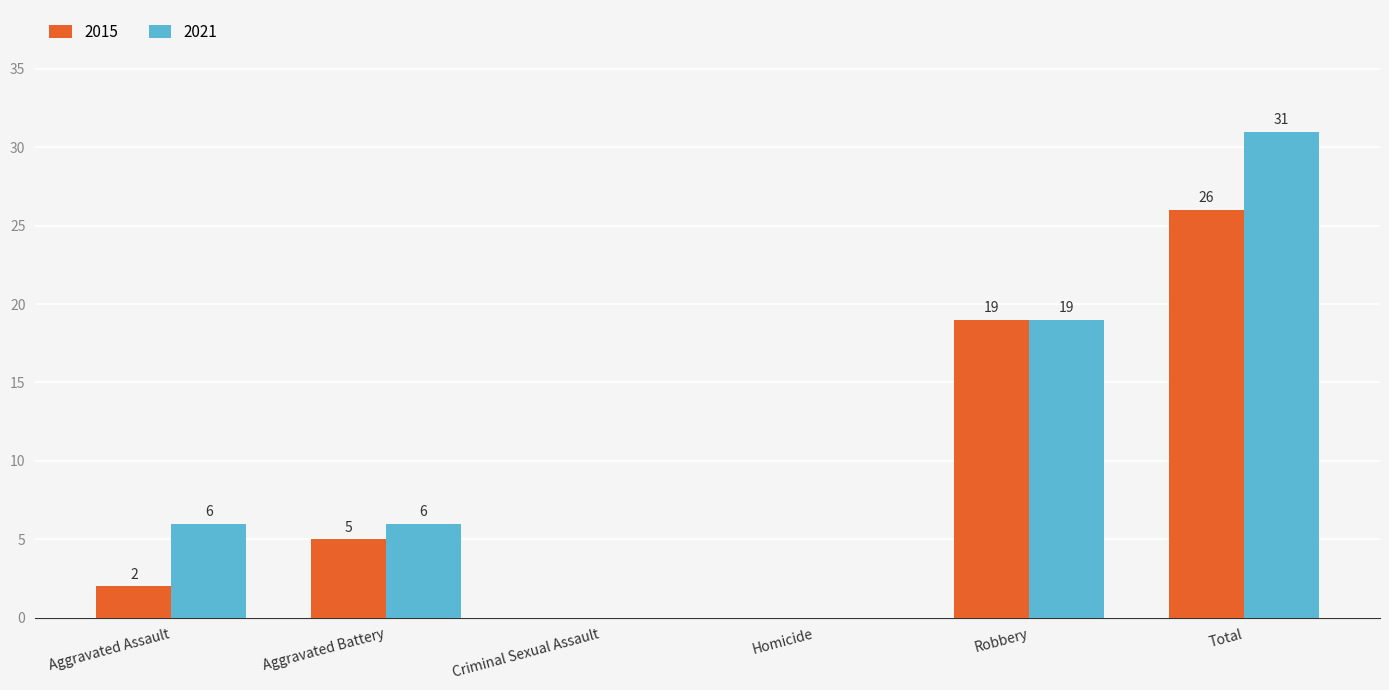

How many values in 2015 are above zero?

4